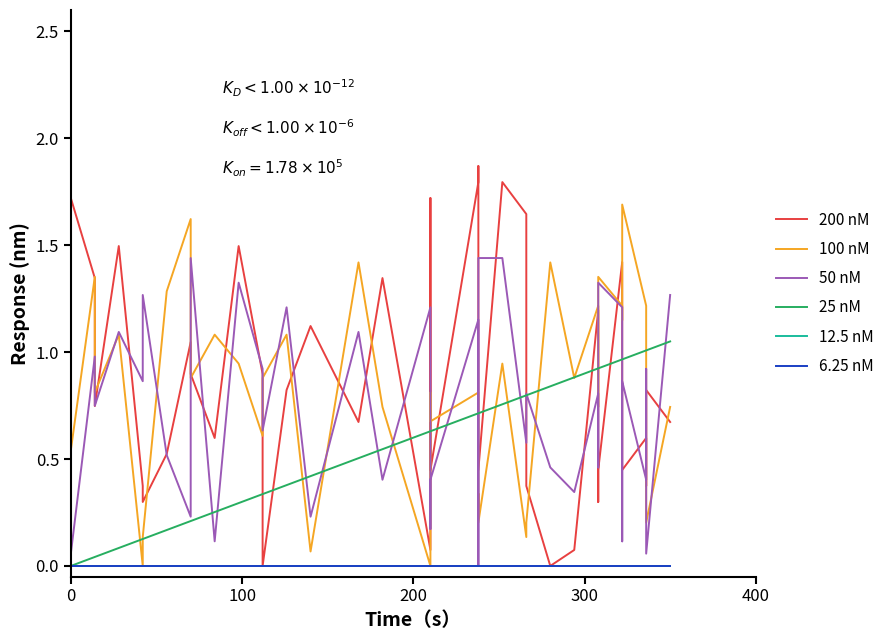

True or false: 200 nM and 6.25 nM cross at least once.

False